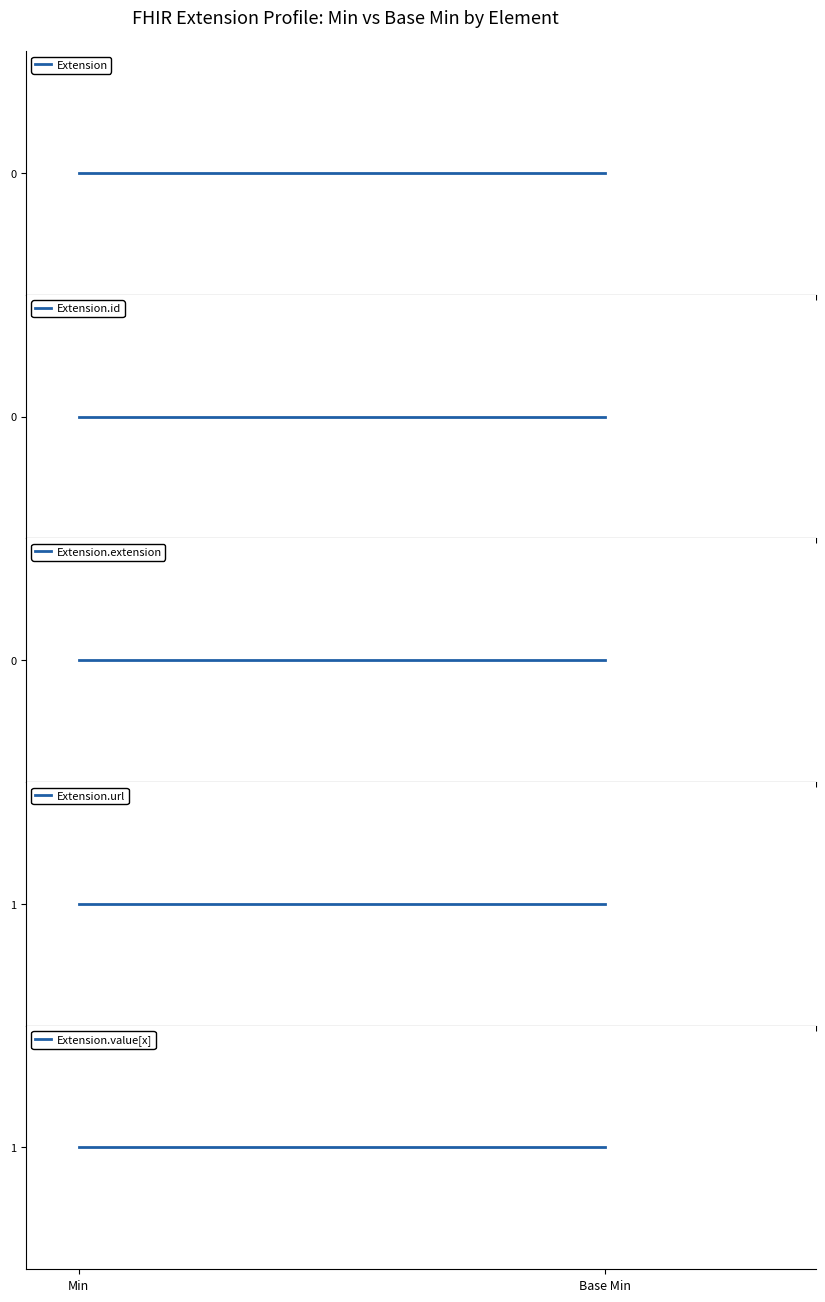

Between Min and Base Min, which series saw the biggest shift?

Extension